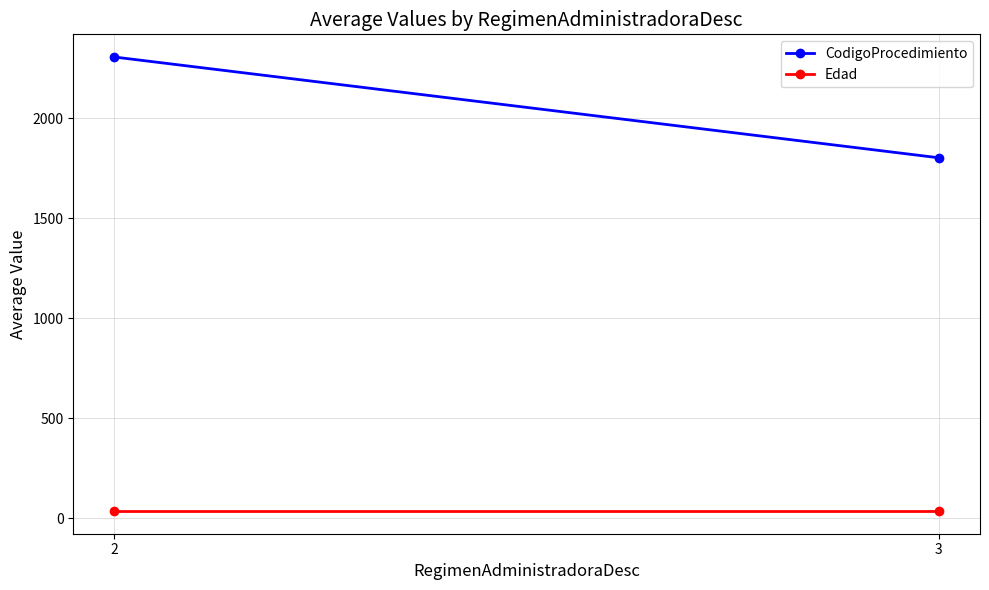

What is the maximum value shown in the chart?

2306.0